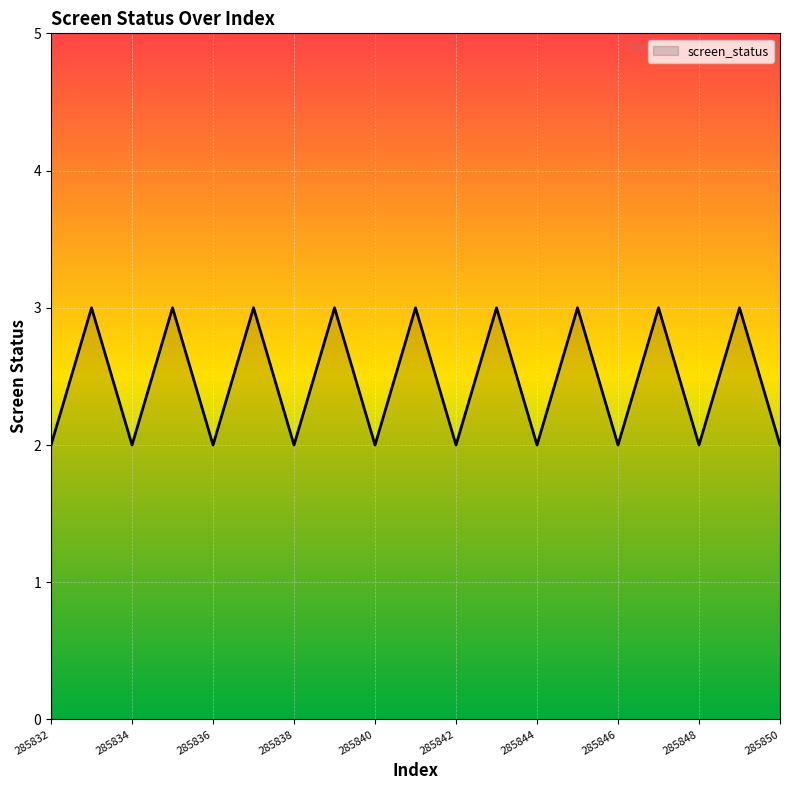

What is the maximum value shown in the chart?

3